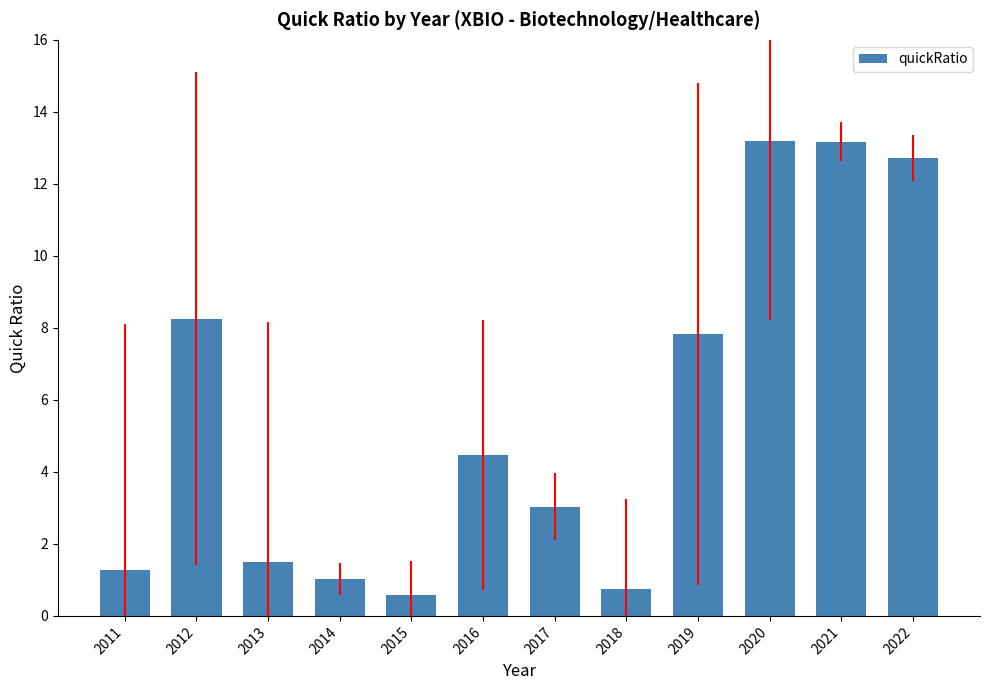

What is the change in value from 2018 to 2021?

+12.4